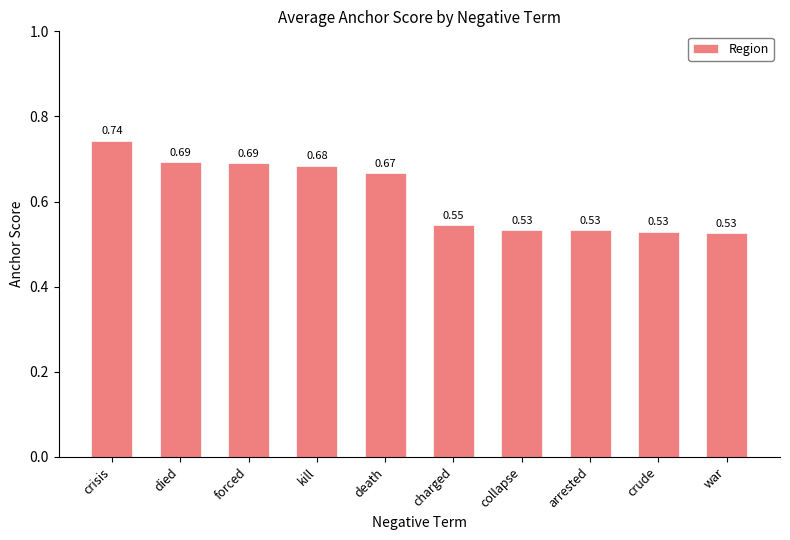

What is the average value?

0.6